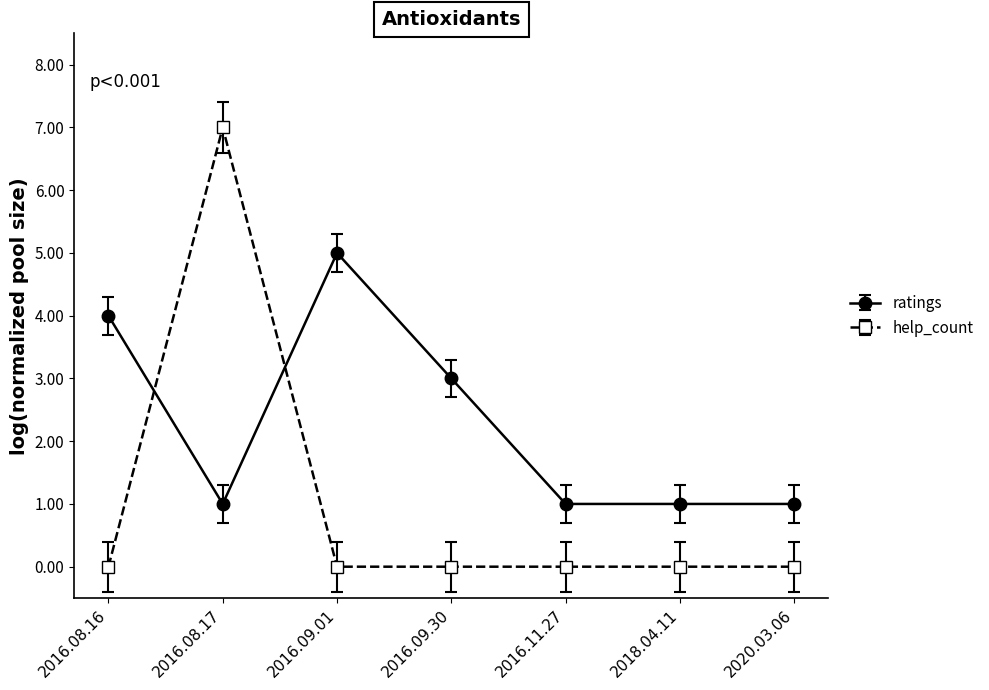

Reading right to left, transcribe all the data shown in this chart.

ratings: 1	1	1	3	5	1	4
help_count: 0	0	0	0	0	7	0